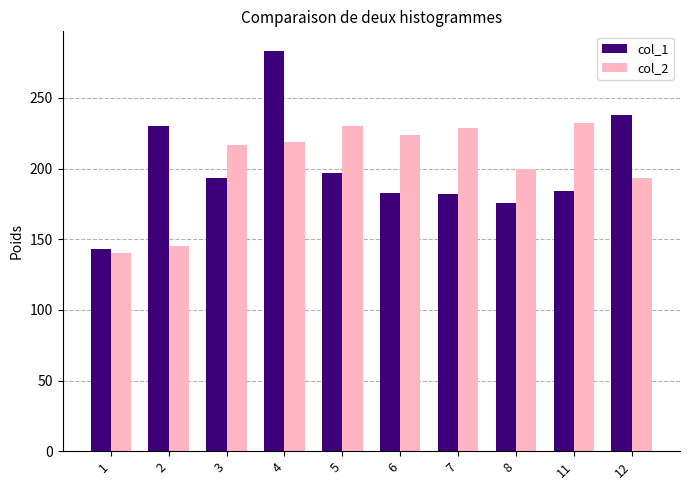

What is the difference between the col_2 values at 8 and 3?

17